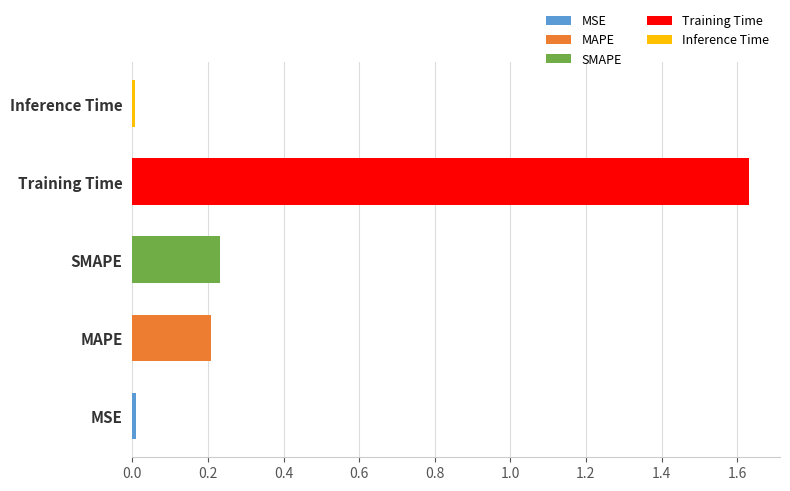

What is the sum of all values?

2.1